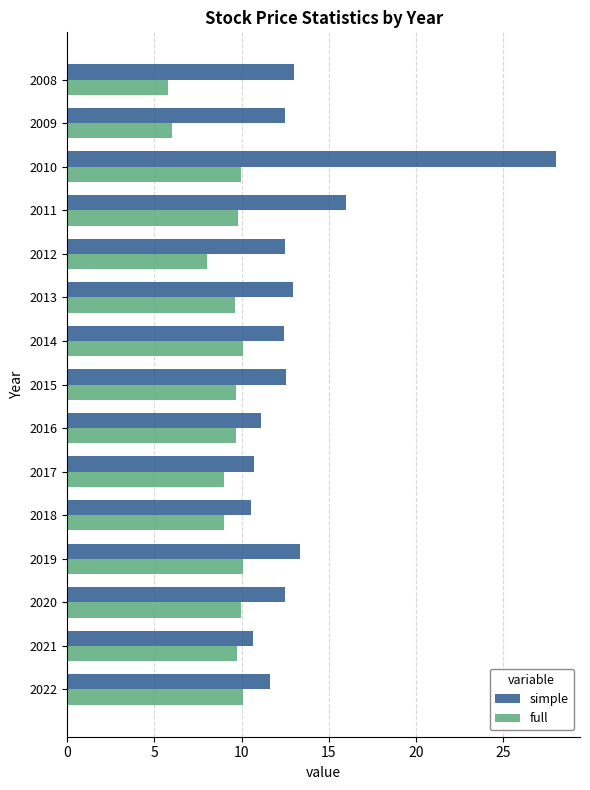

What is the maximum value shown in the chart?

28.0